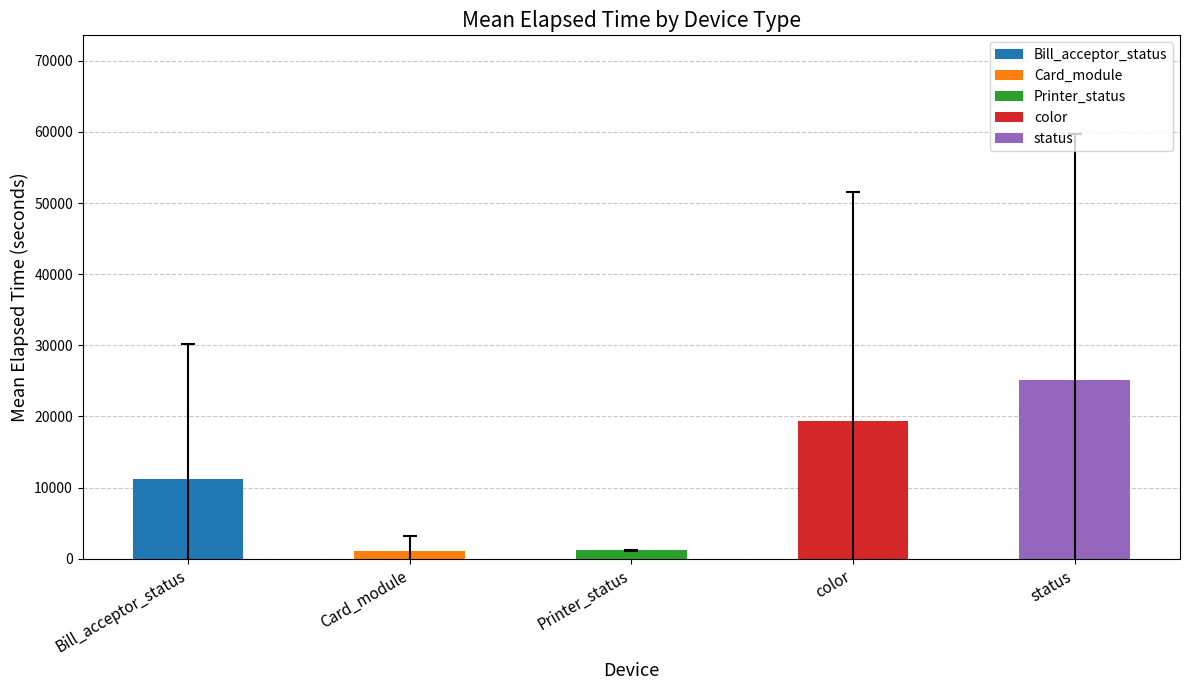

True or false: Card_module has a value of 26 at ADM000026.

False